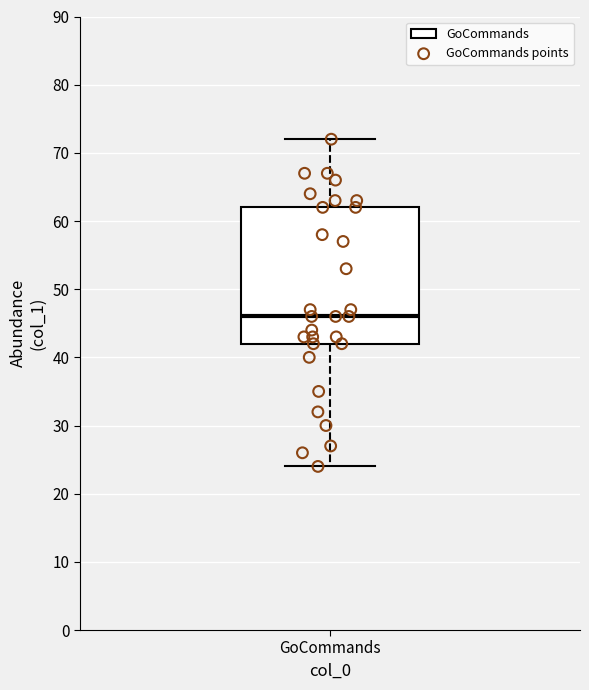

Where does the lower whisker of the box for GoCommands end on the y-axis? The values are not printed on the chart, so give them approximately, as read against the axis.

24